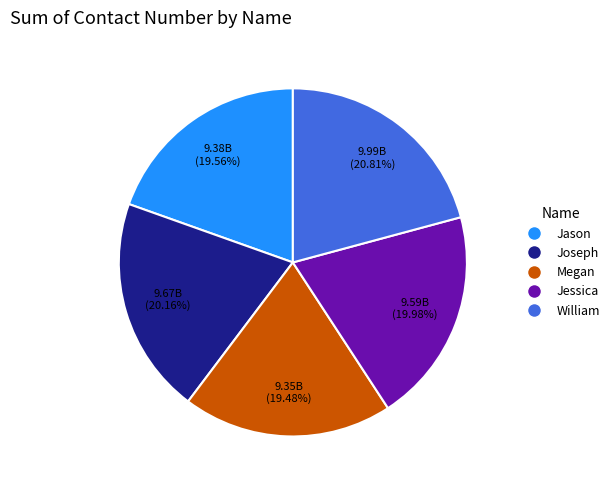

Count the number of slices in the pie.

5